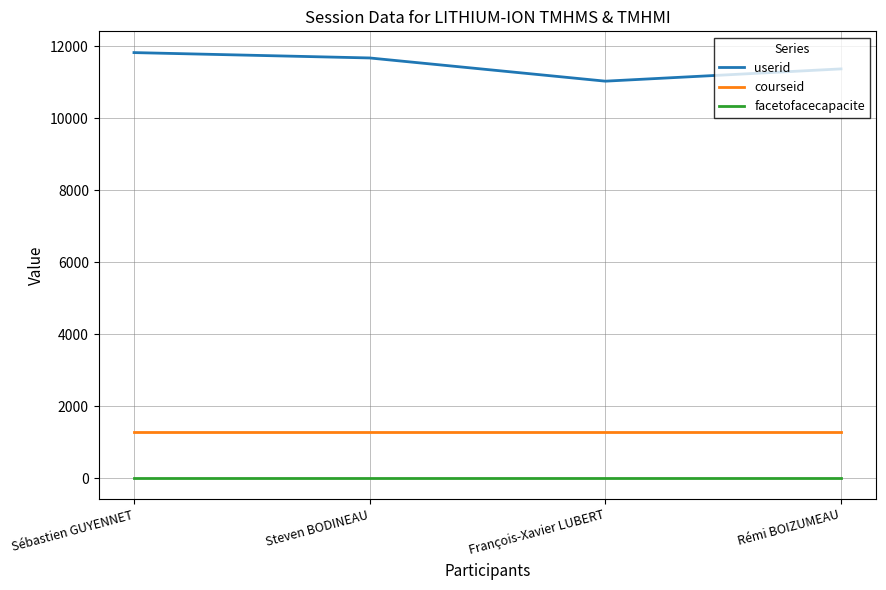

The value of courseid at Sébastien GUYENNET is 1854. True or false?

False